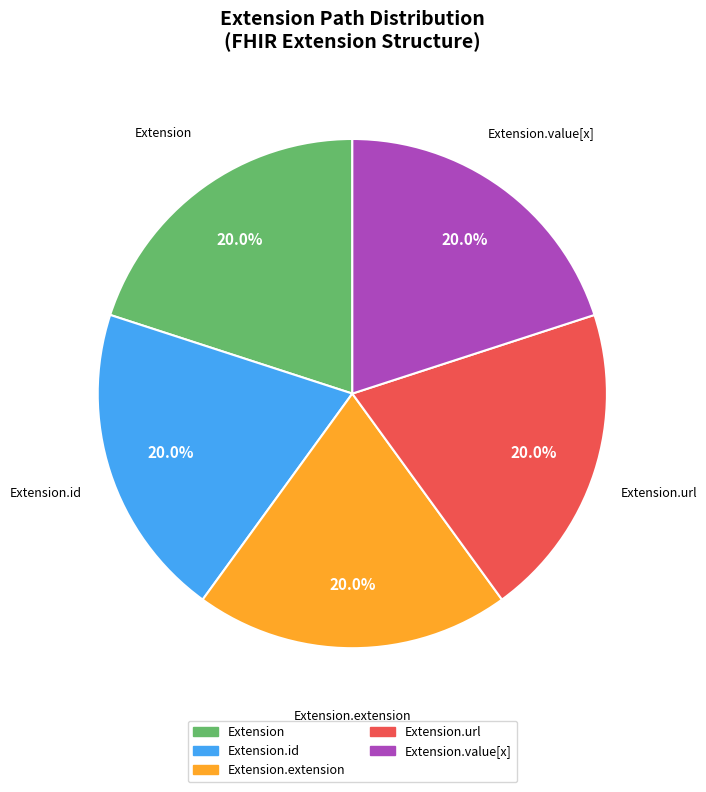

Is there a majority slice in this chart?

No